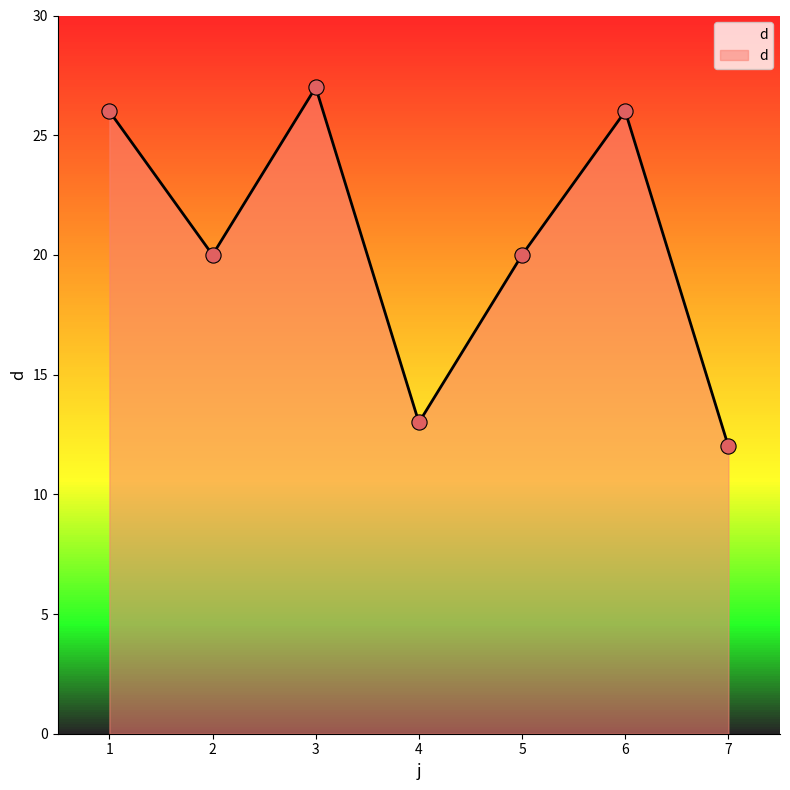

Between 4 and 3, which is larger?

3